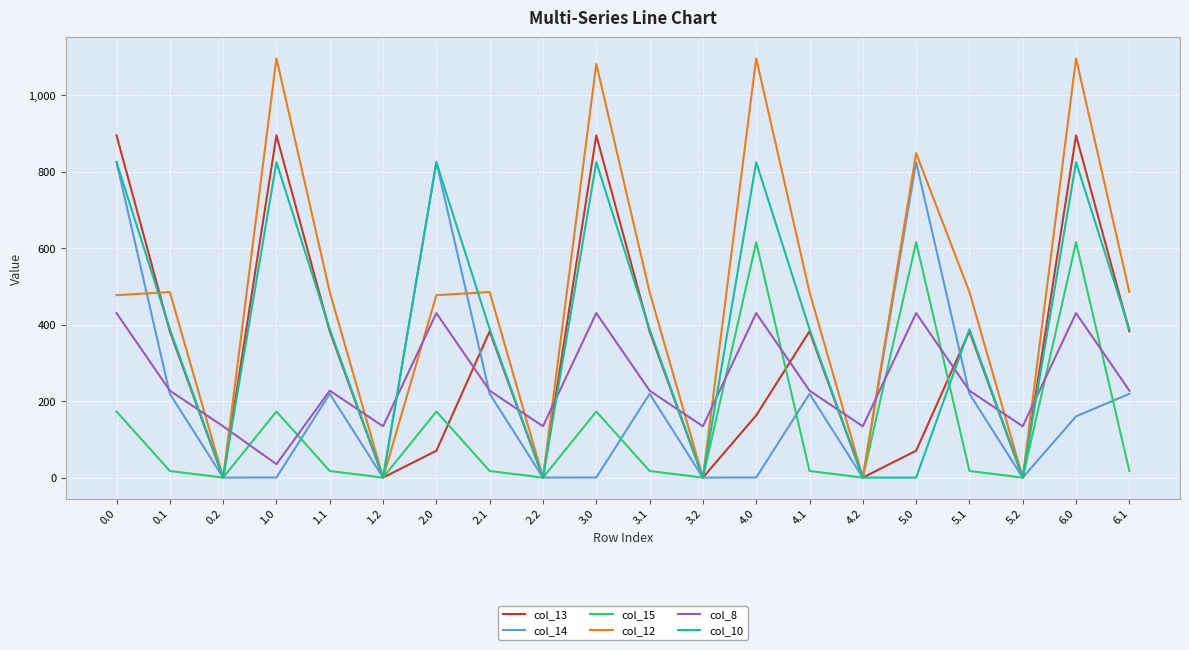

At how many categories does at least one series exceed 843?

6